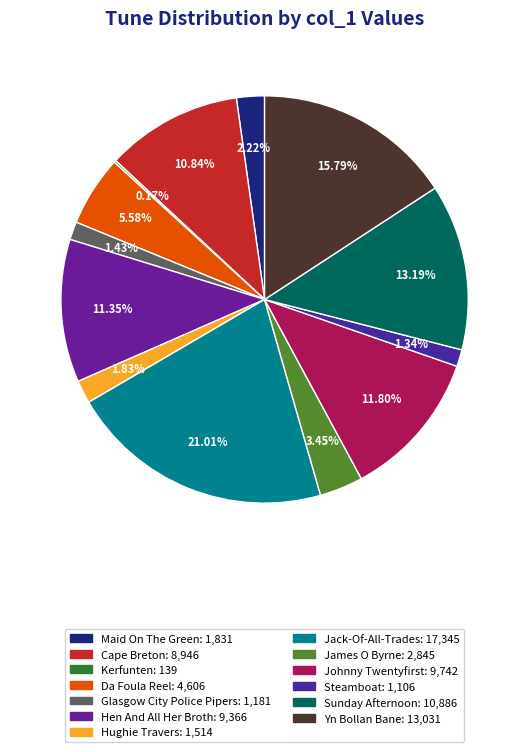

How many segments does this pie chart have?

13